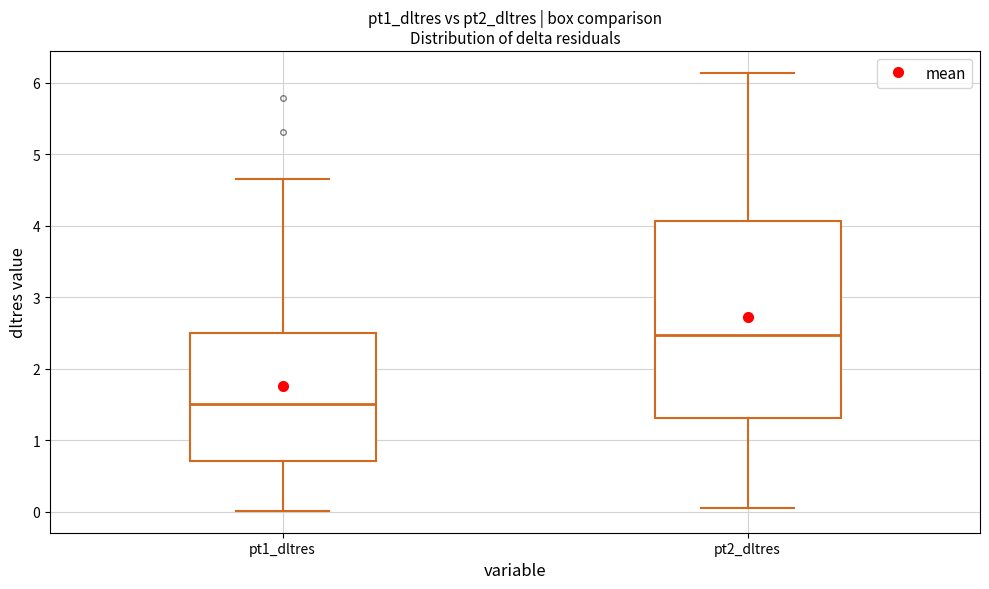

Which box has the highest median line?

pt2_dltres